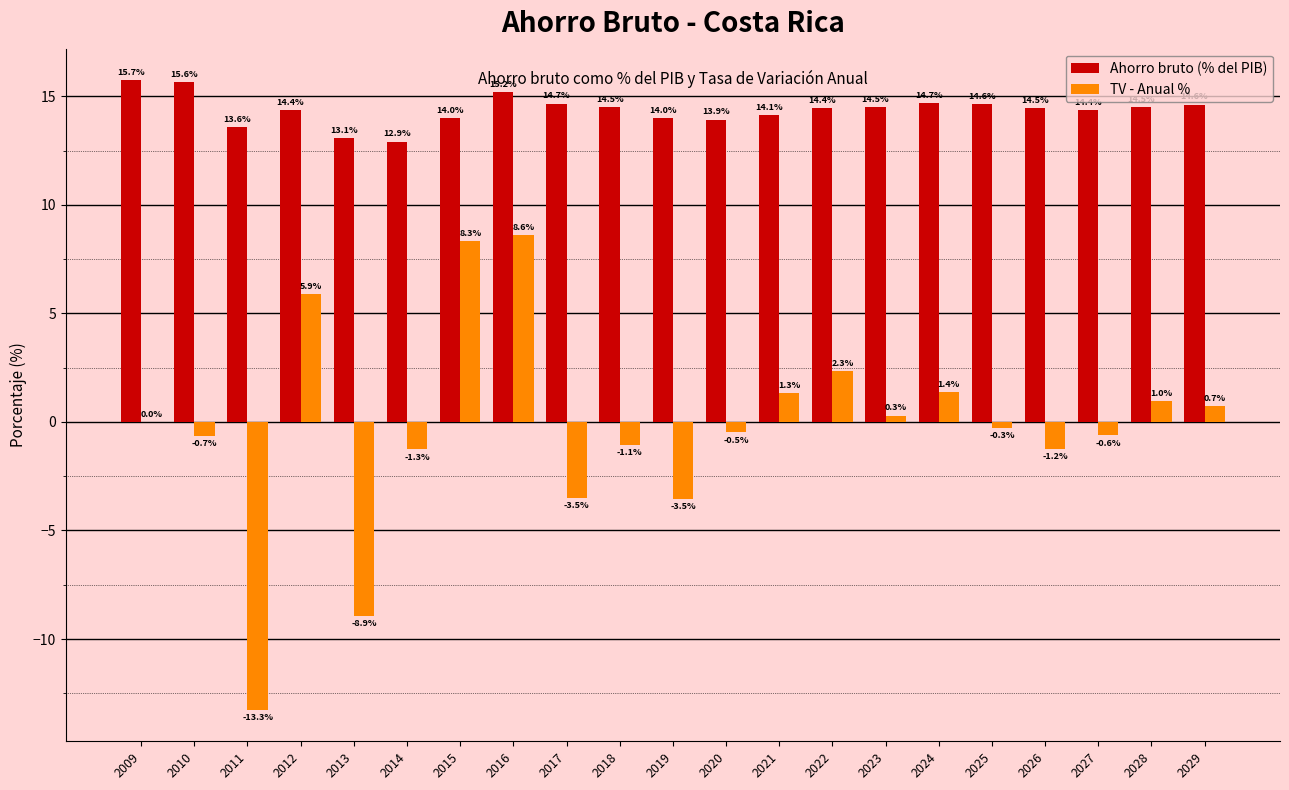

Where is Ahorro bruto (% del PIB) nearest to the value 14?

2019